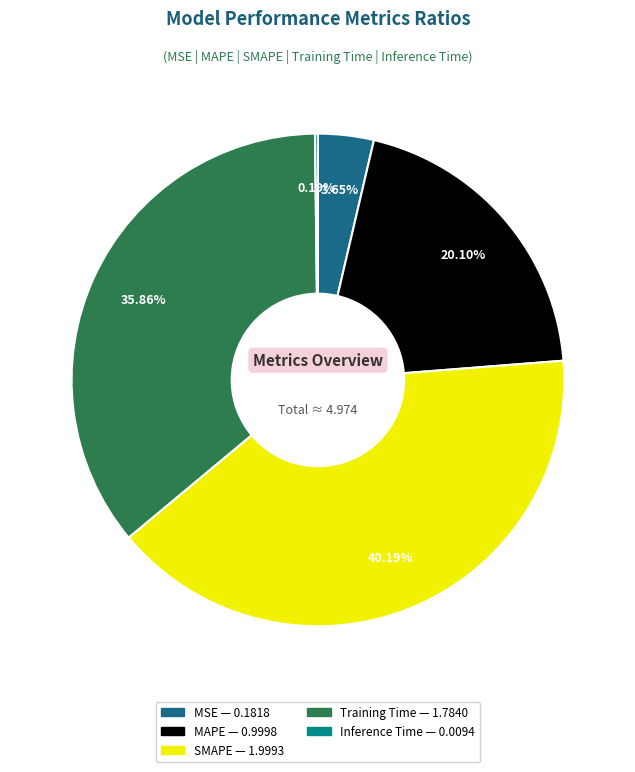

True or false: SMAPE accounts for 55% of the total.

False